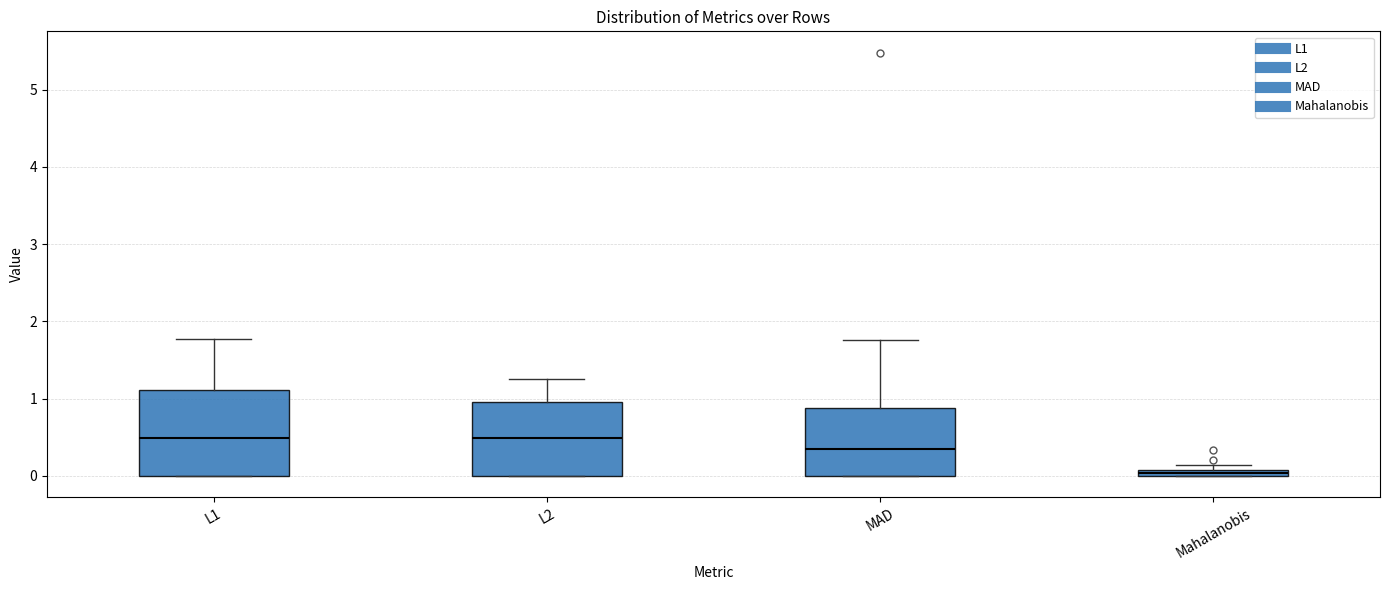

Where is the lower edge of the box for L1 on the y-axis? The values are not printed on the chart, so give them approximately, as read against the axis.

0.0